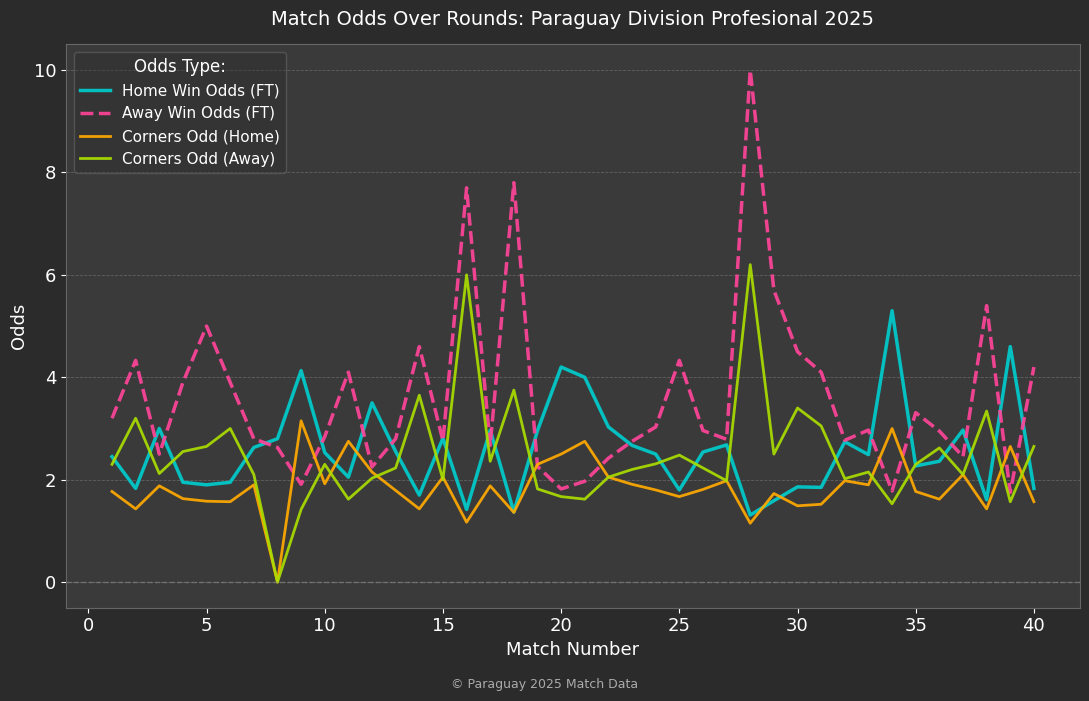

Which series has the widest spread of values?

Away Win Odds (FT)